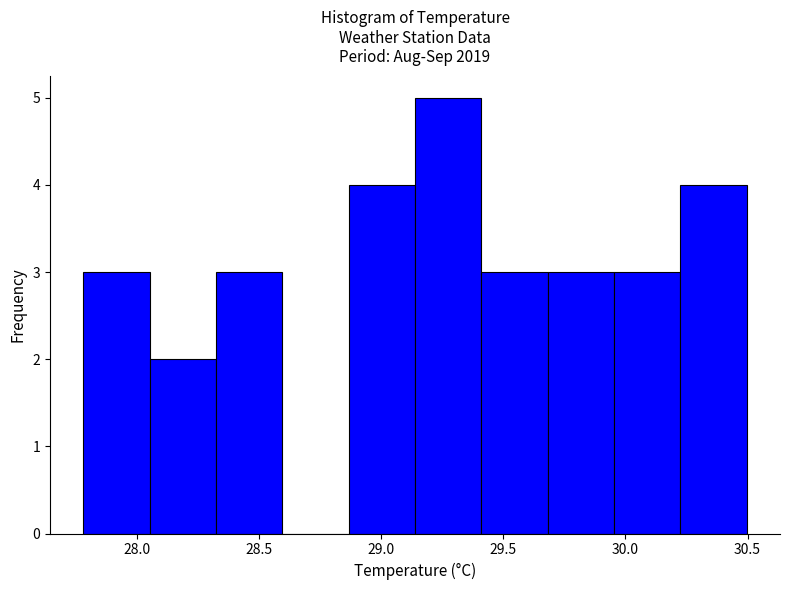

Which range on the x-axis has the tallest bar?

29.15 to 29.40